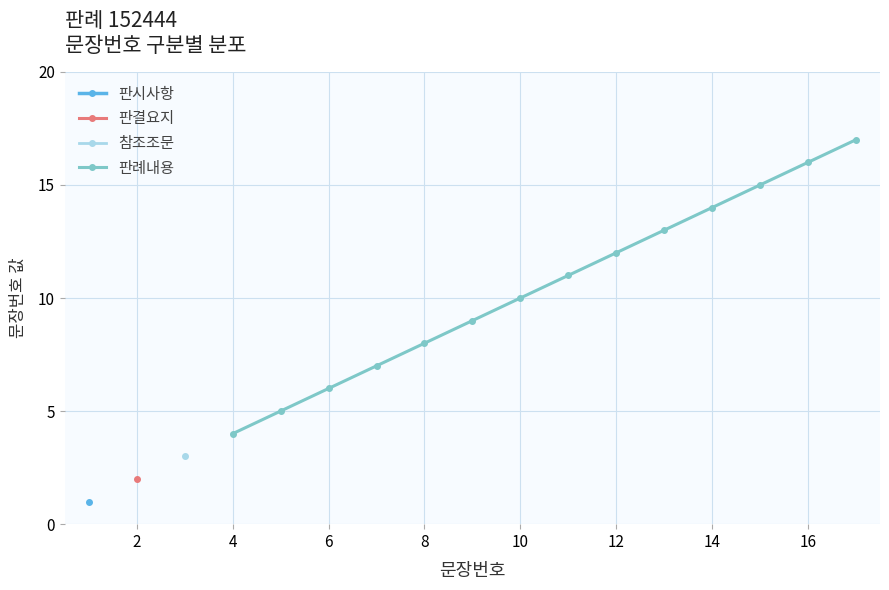

True or false: 판례내용 has a value of 2 at 4.

False